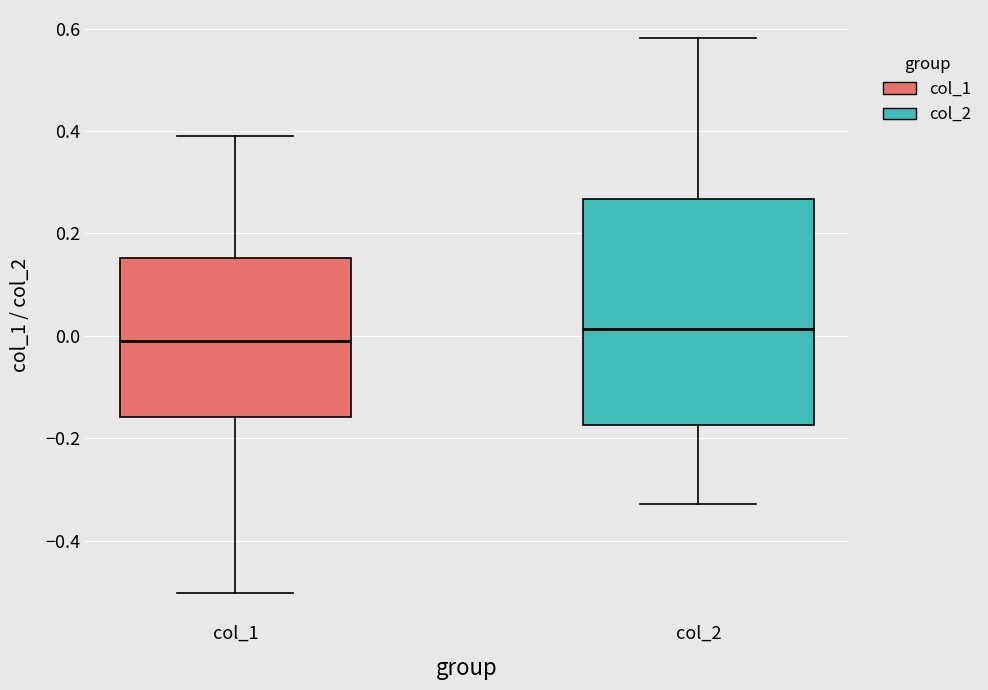

Where does the upper whisker of the box for col_2 end on the y-axis? The values are not printed on the chart, so give them approximately, as read against the axis.

0.58